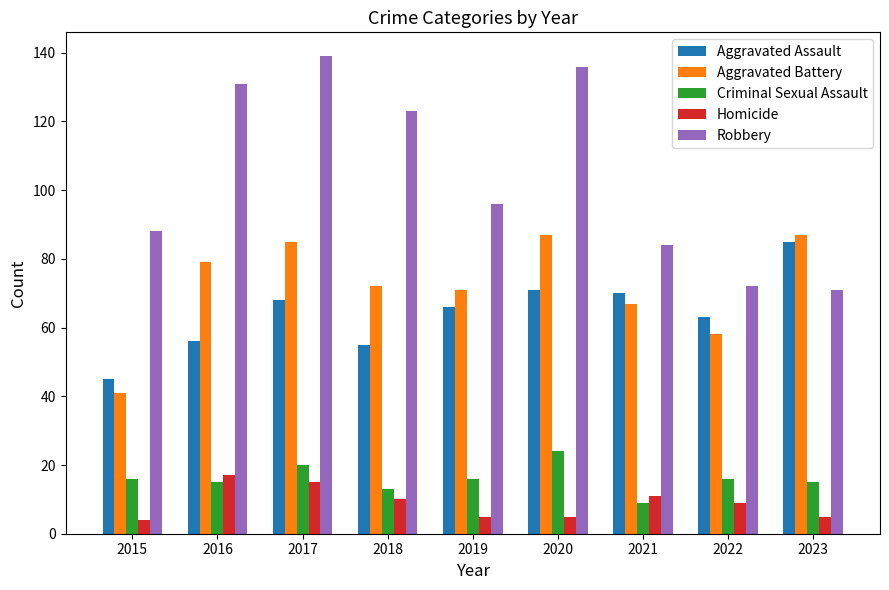

Which category has the highest value in the Robbery series?

2017